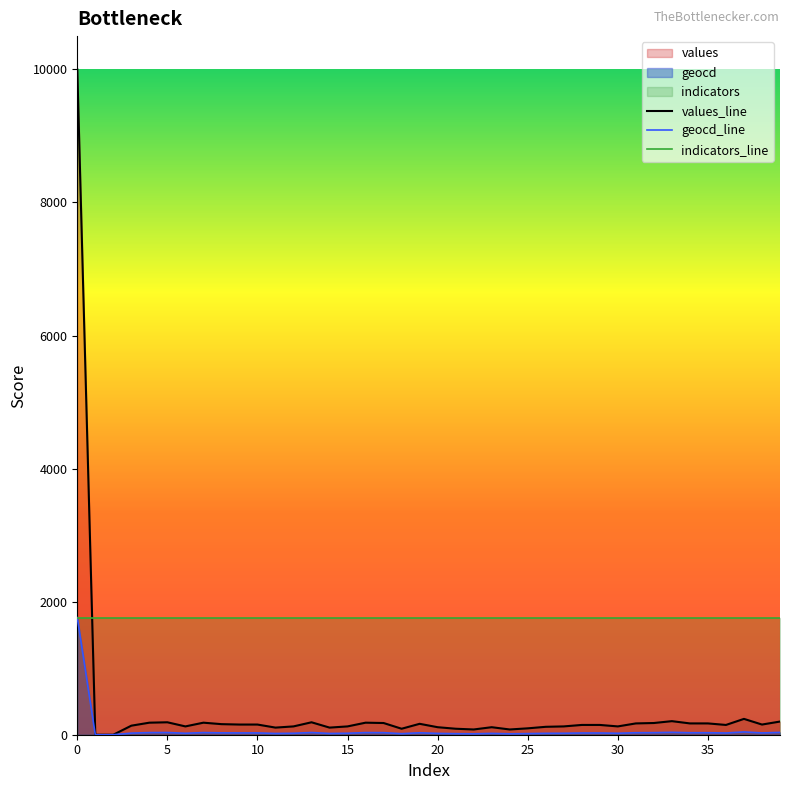

How many interior local peaks does the geocd_line series have?

8